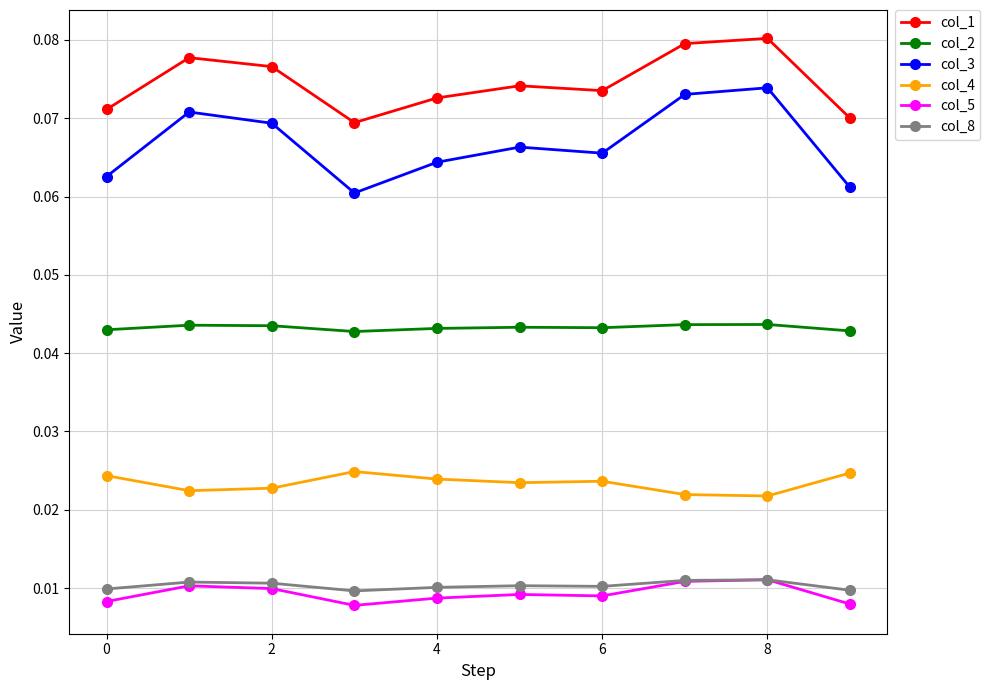

True or false: col_5 has more than 0 points higher than both neighbors.

True